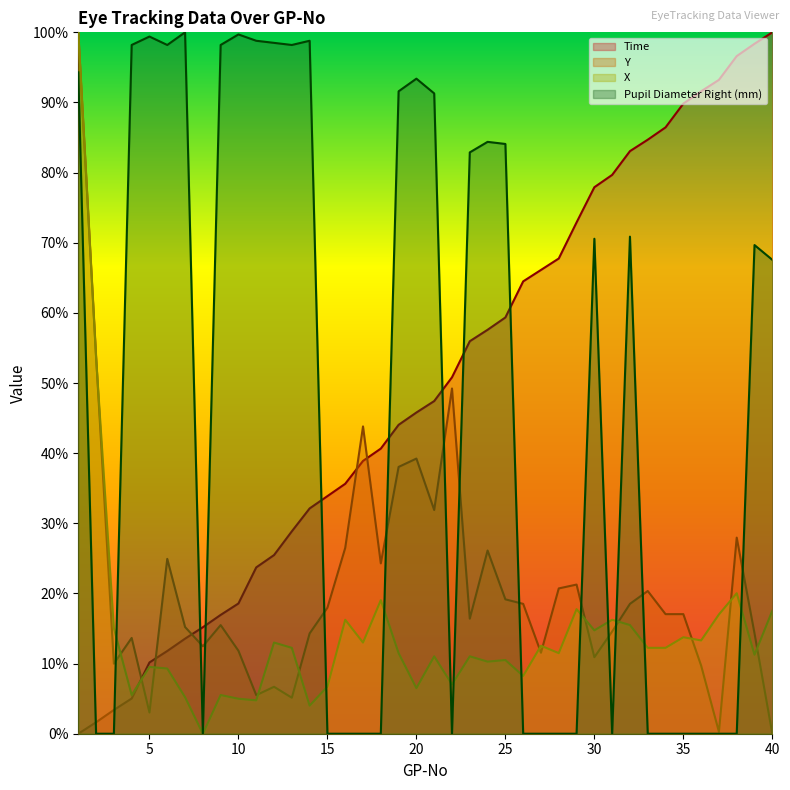

At 11, list the series in order from largest to smallest.

Pupil Diameter Right (mm), Time, Y, X